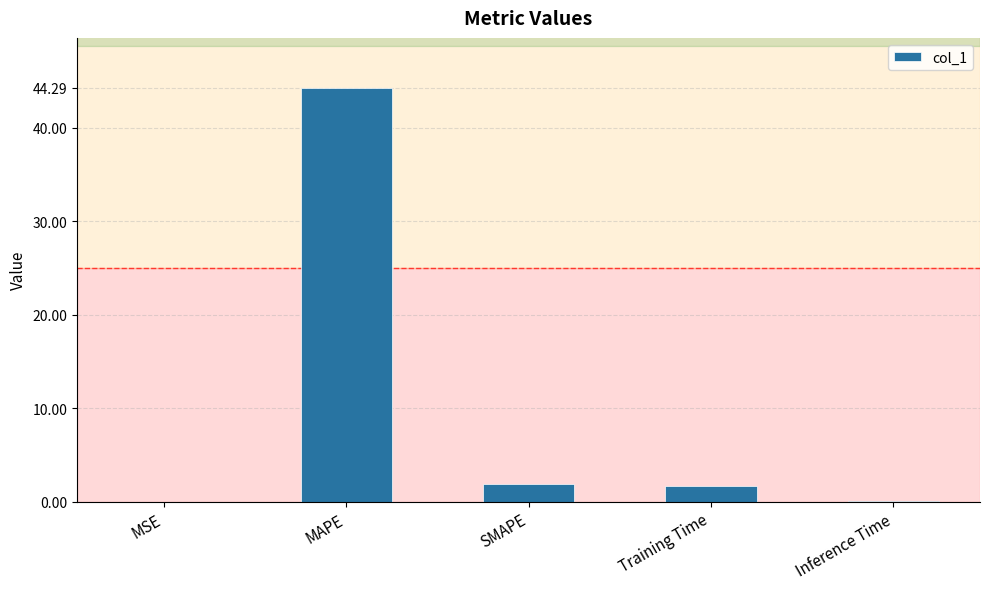

Which label corresponds to the largest value in the chart?

MAPE